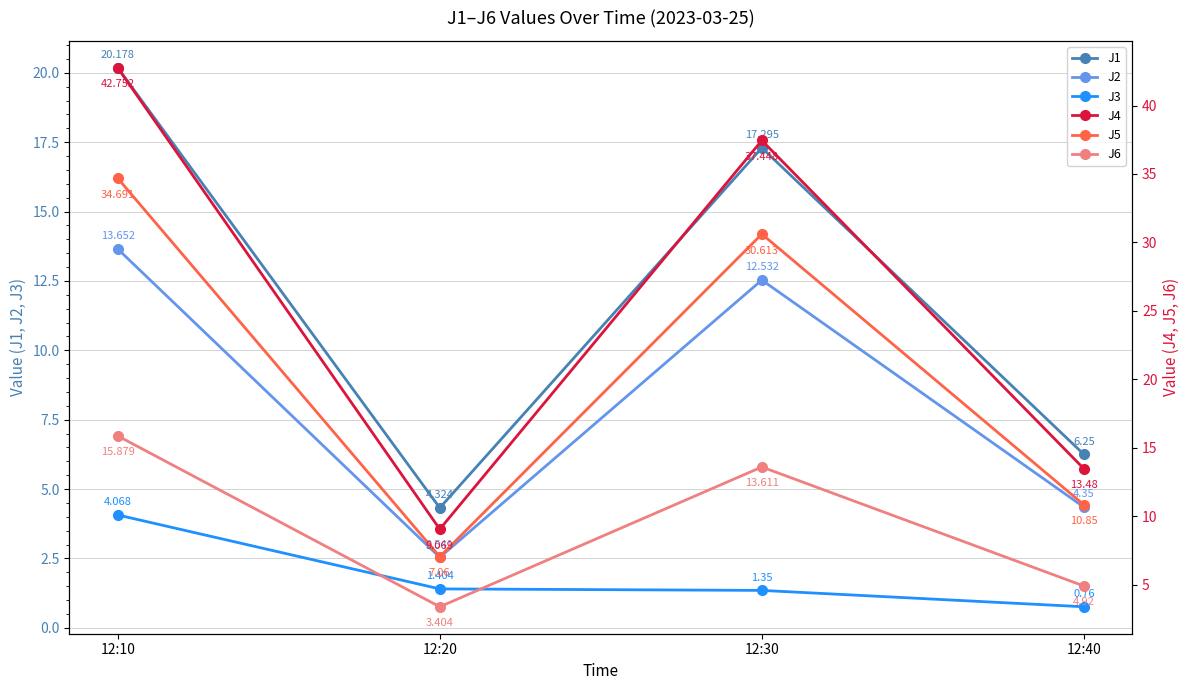

Is this an area chart (filled region under the line)?

No